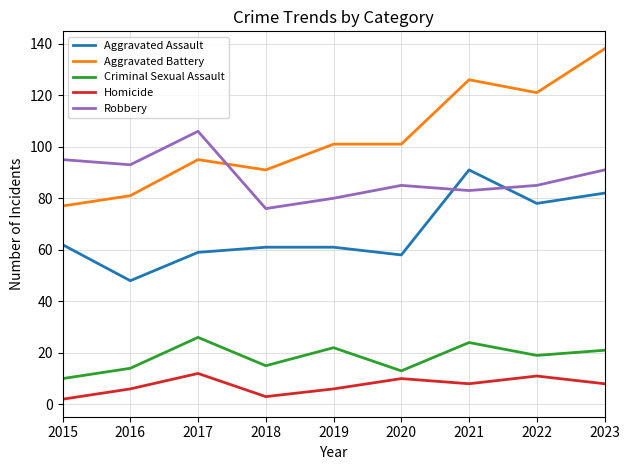

Where does the Homicide series first go above 8?

2017